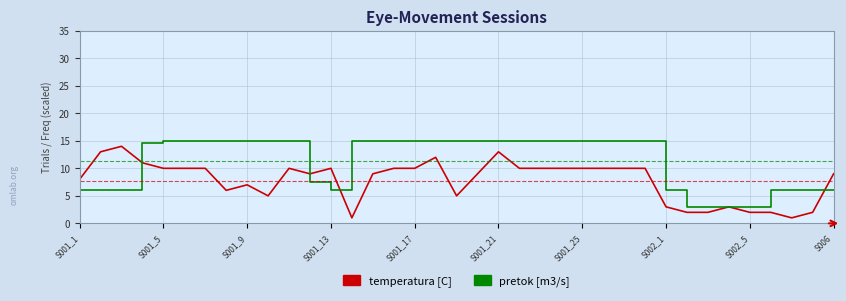

List the series in order of their overall mean, highest first.

pretok [m3/s], temperatura [C]